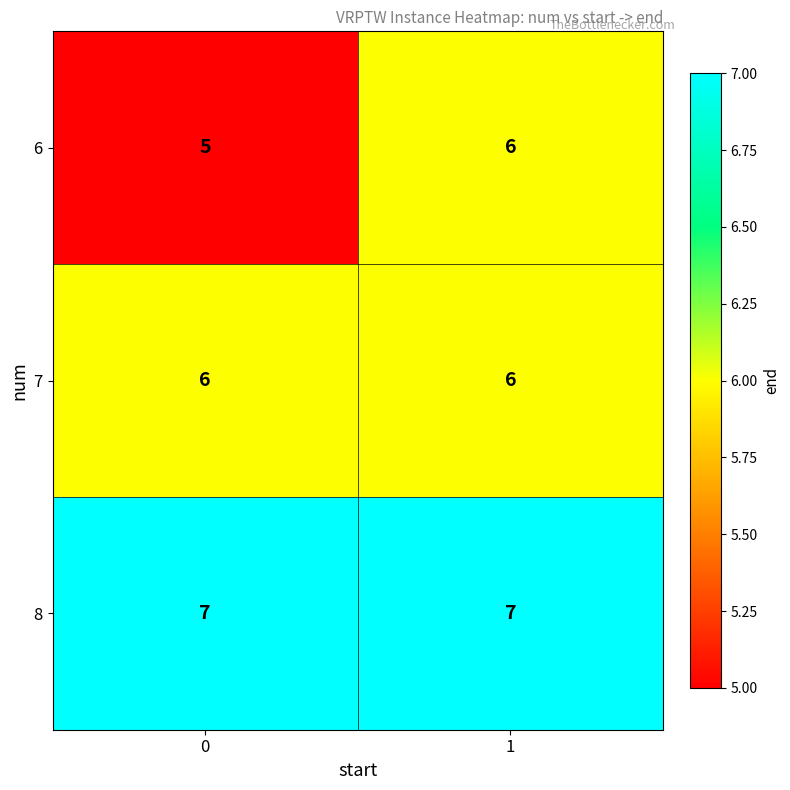

The 6 series shows 1 at 0. True or false?

False